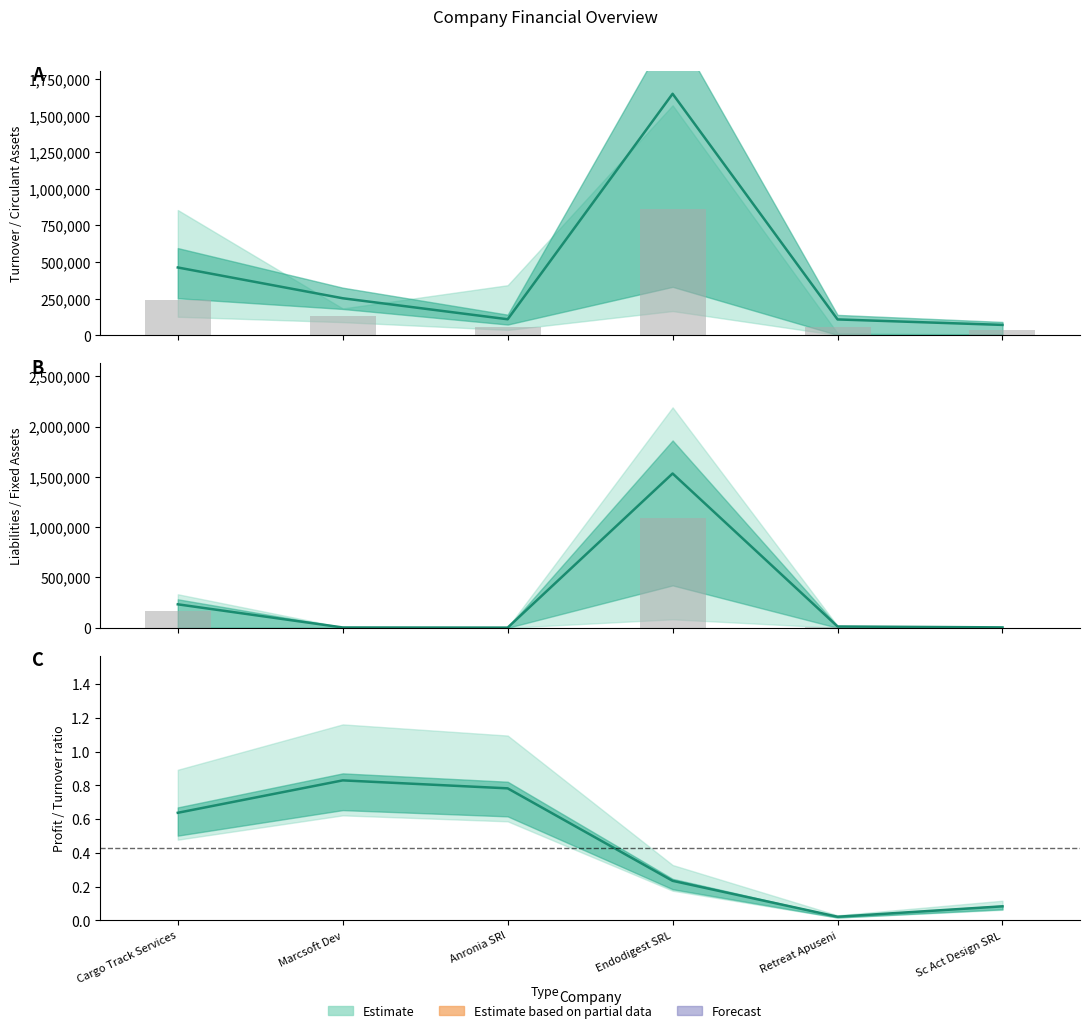

What position from the right is Marcsoft Dev?

5